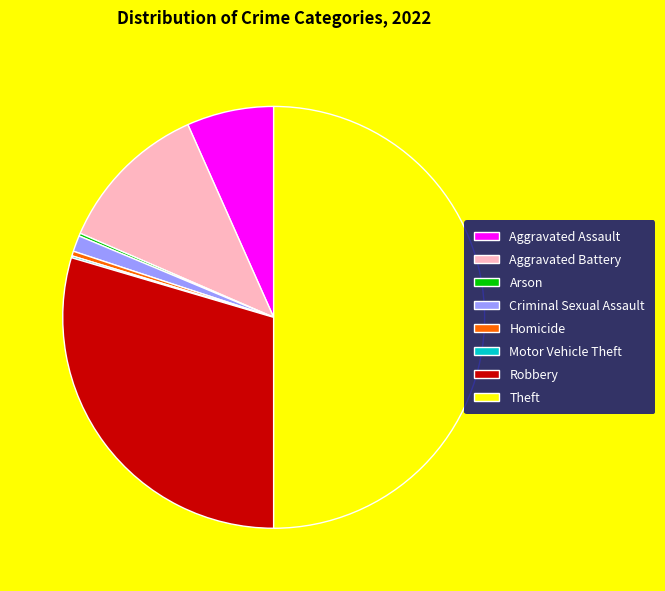

Approximately how many times larger is the value at Theft compared to Criminal Sexual Assault?

40.6